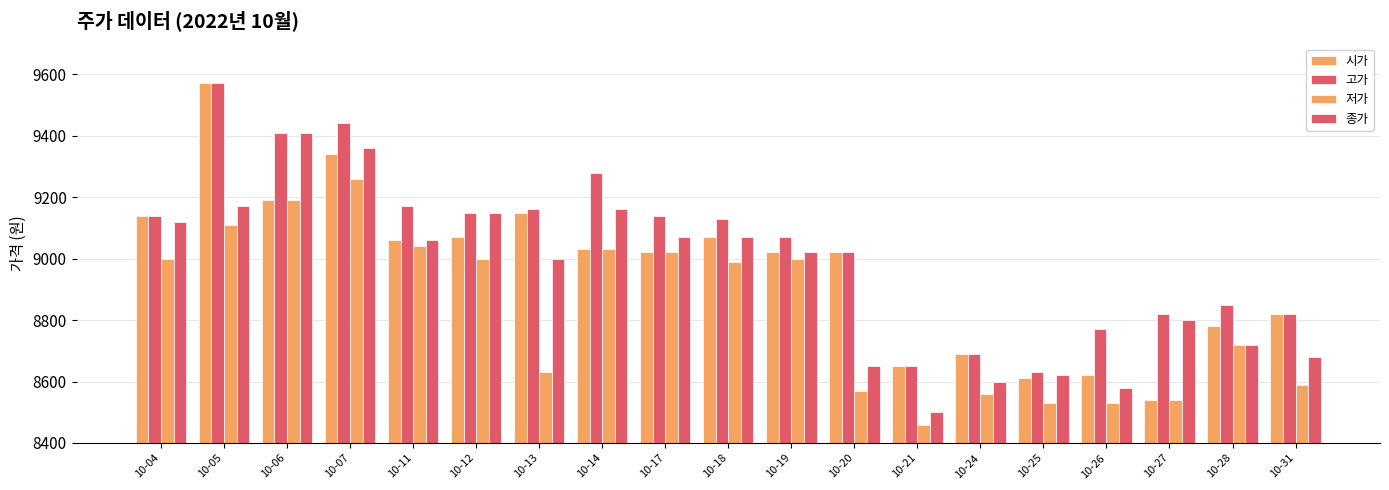

Where is 저가 nearest to the value 8860?

10-18